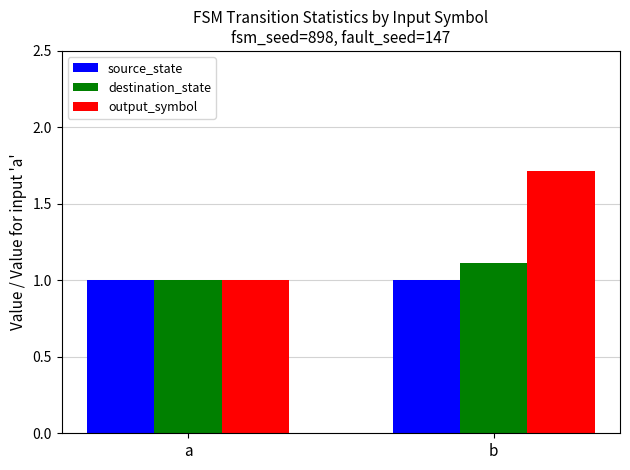

At which category is the sum across all series the highest?

b